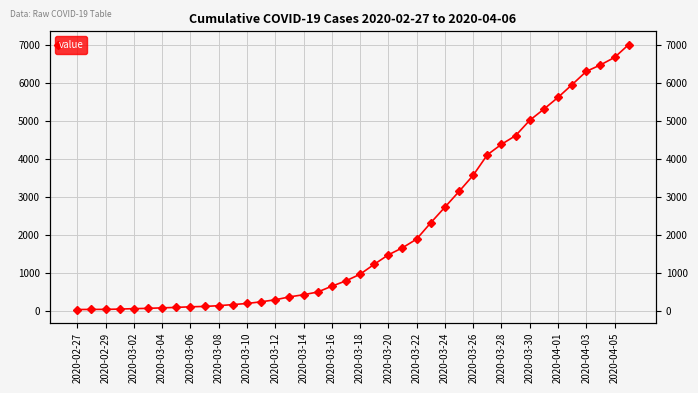

Which category has the lowest value across all series?

2020-02-27